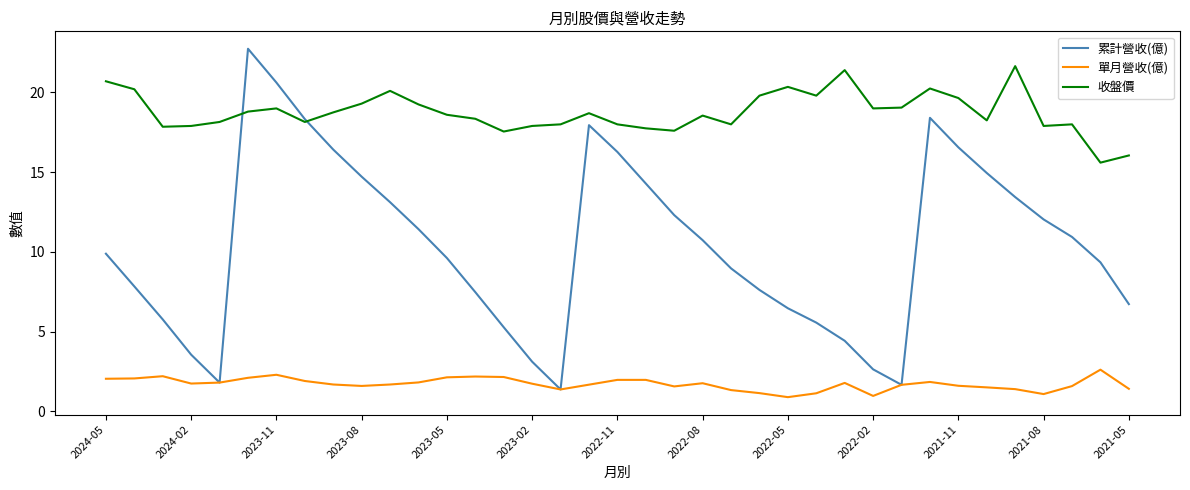

Which series has the widest spread of values?

累計營收(億)